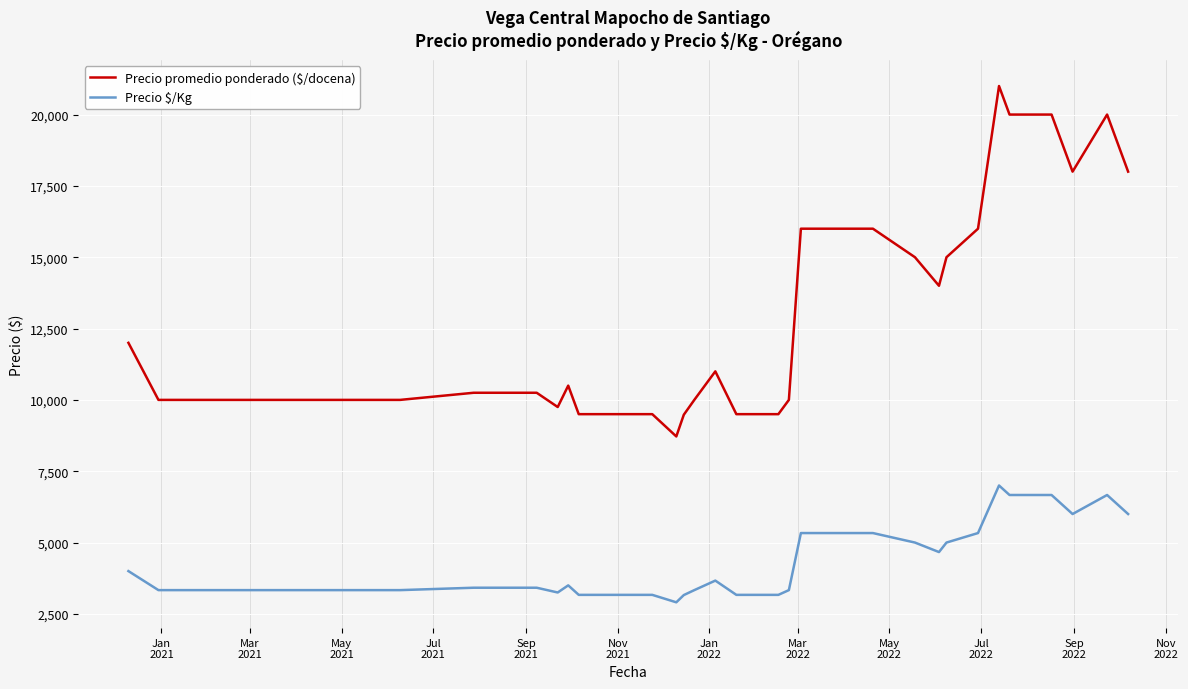

True or false: Precio $/Kg and Precio promedio ponderado ($/docena) cross at least once.

False